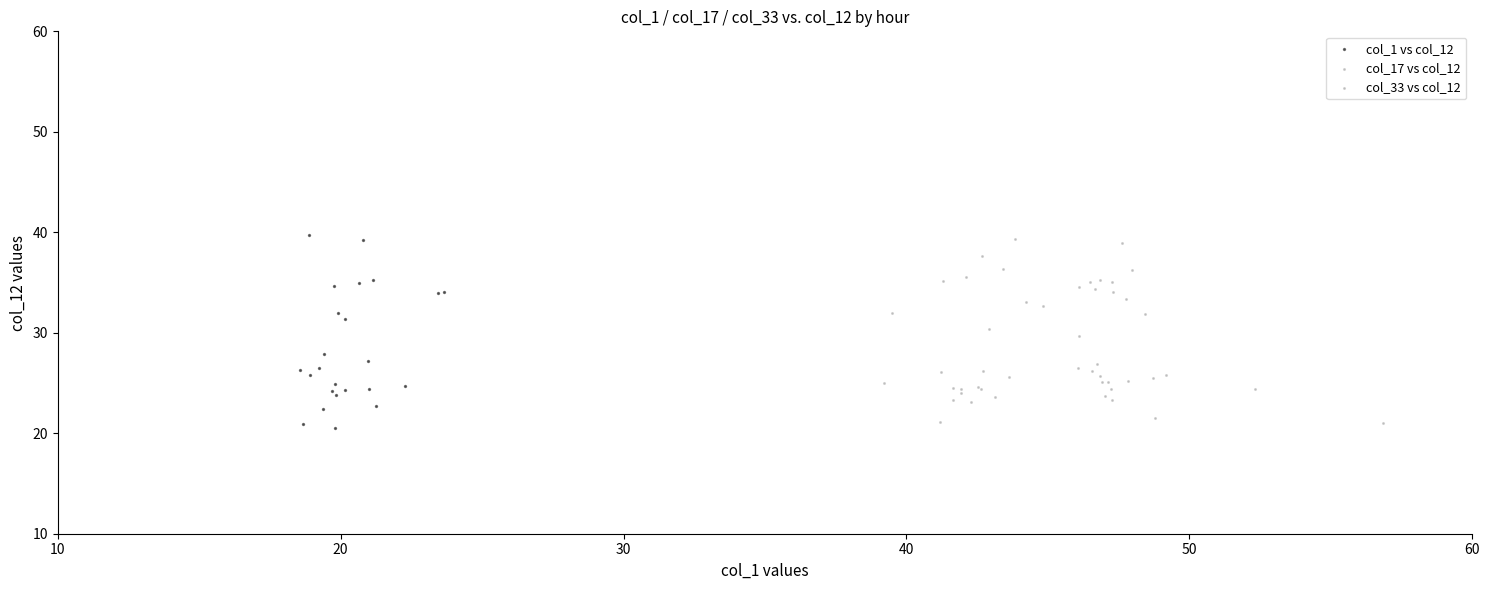

Which series has the widest spread of Y values?

col_1 vs col_12